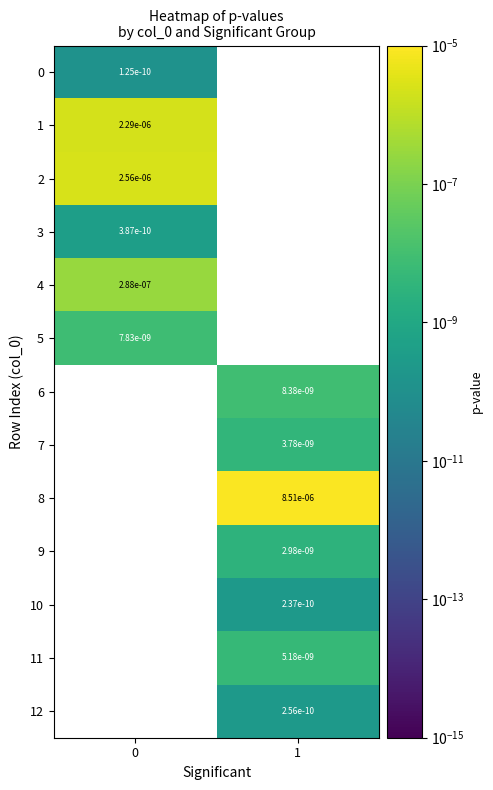

The 2 series shows 0.0 at 0. True or false?

True